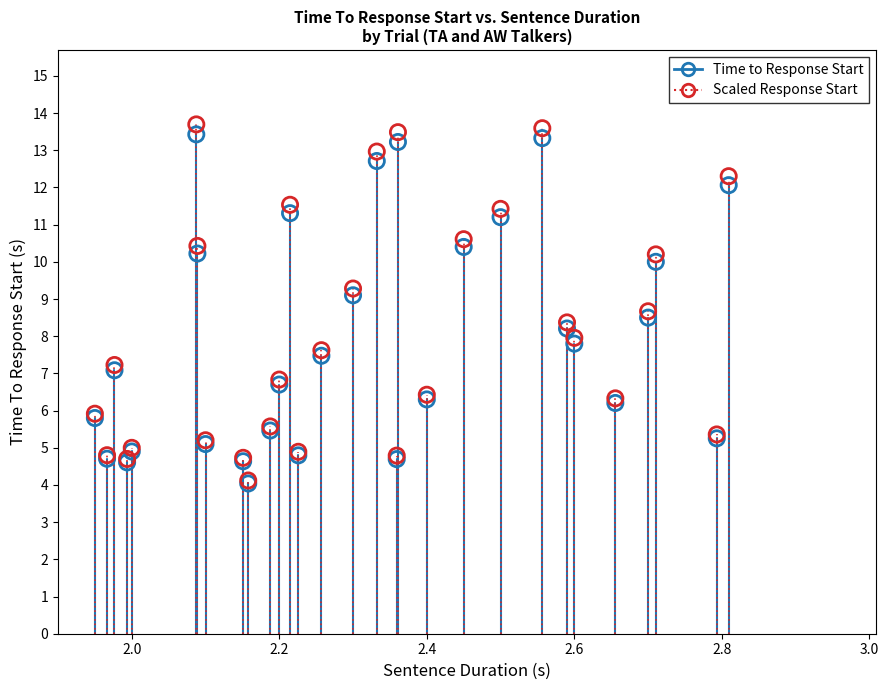

What are all the series names shown in the legend?

Time to Response Start, Scaled Response Start